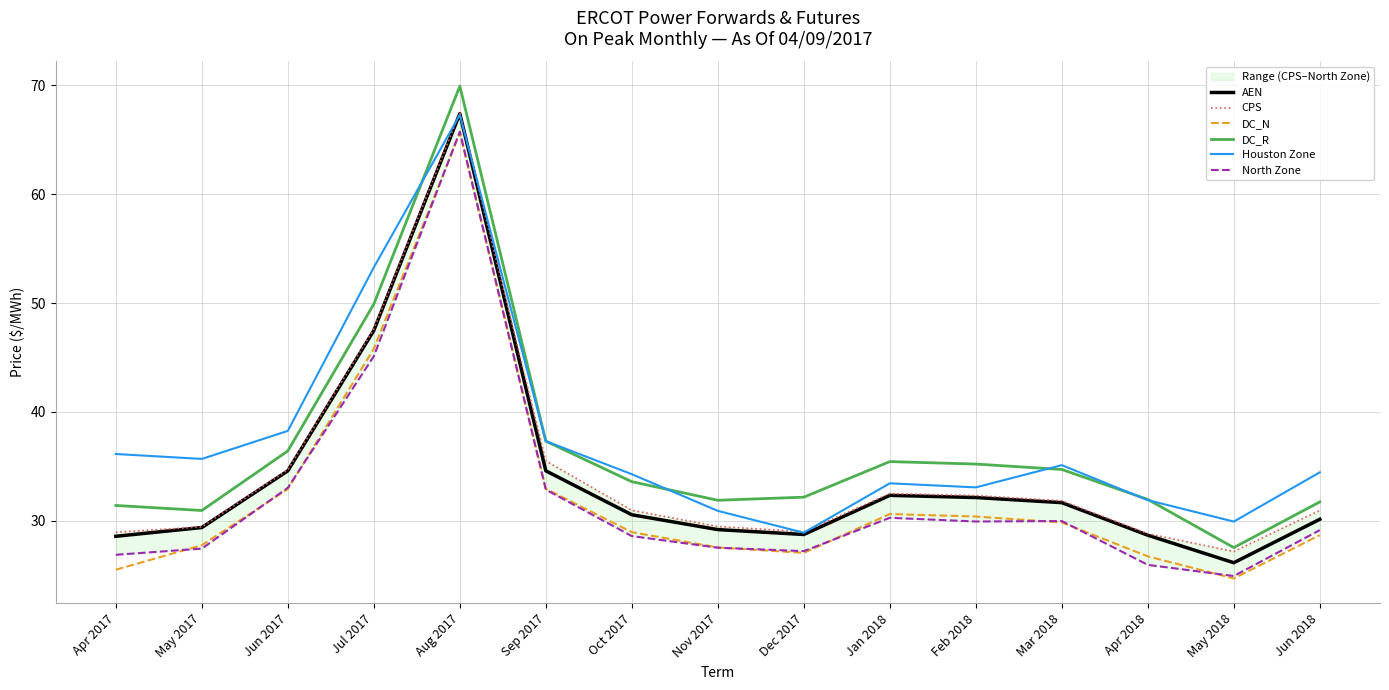

Is the value of Houston Zone at Dec 2017 greater than the value of DC_N at Feb 2018?

No